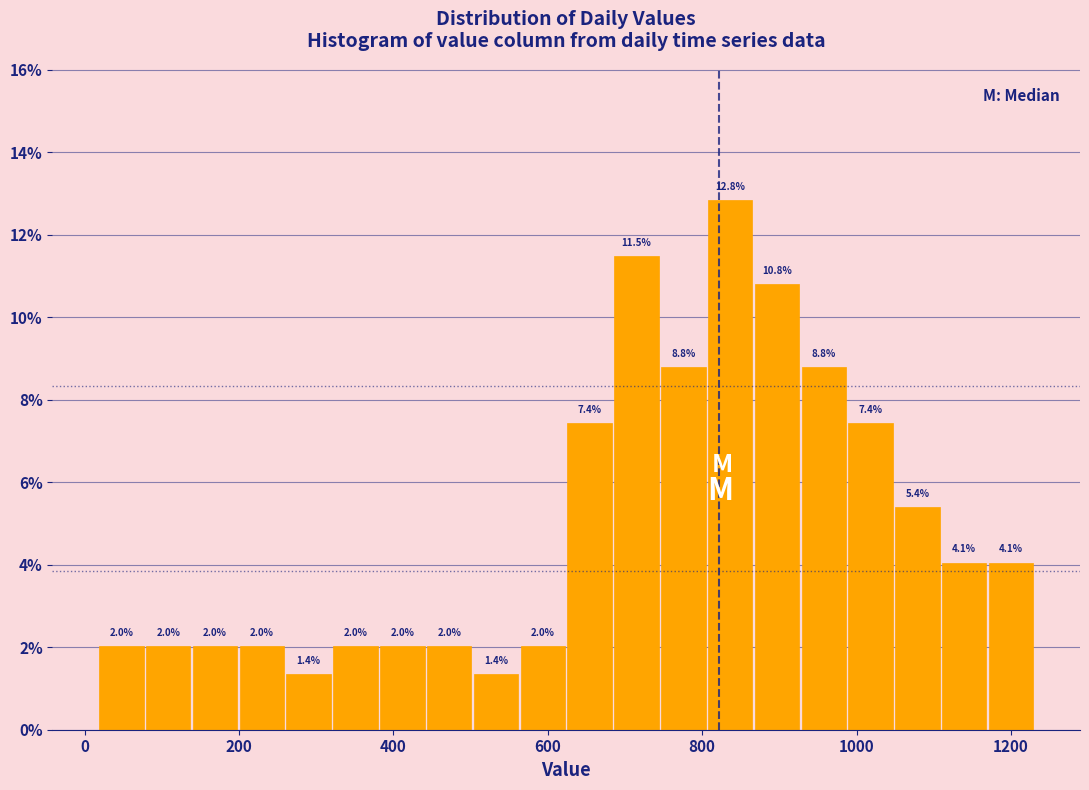

Around what value on the x-axis is the tallest bar? Give the approximate position of its centre, as read against the axis.

840